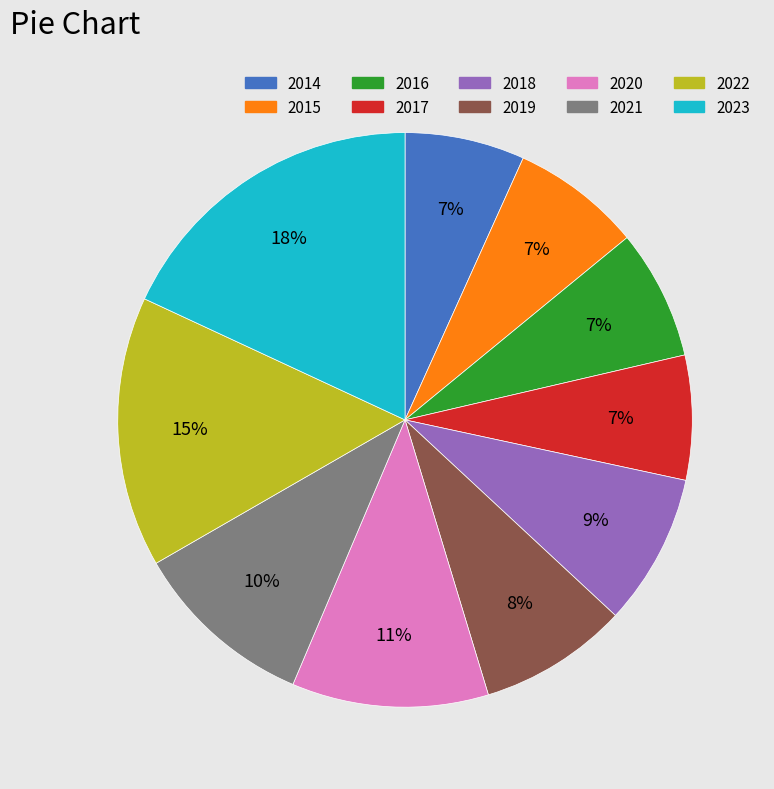

Is the sum of 2015 and 2017 greater than half?

No